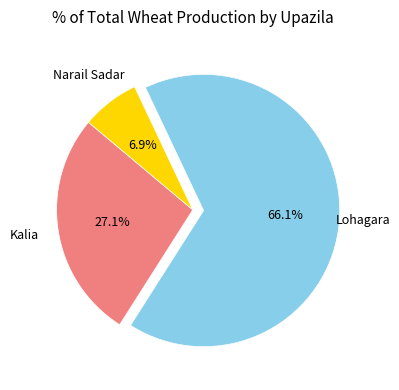

Is there a majority slice in this chart?

Yes